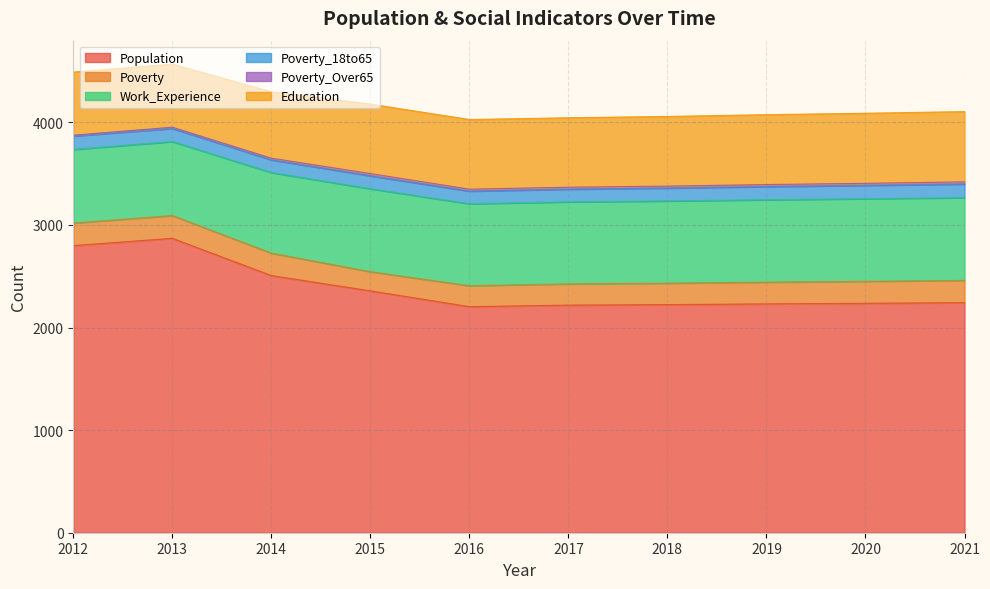

Which series changed the most between 2015 and 2018?

Population